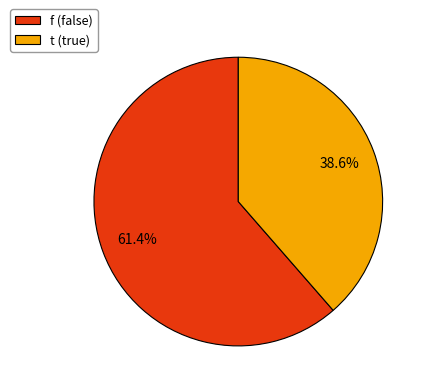

How many slices are in this pie chart?

2